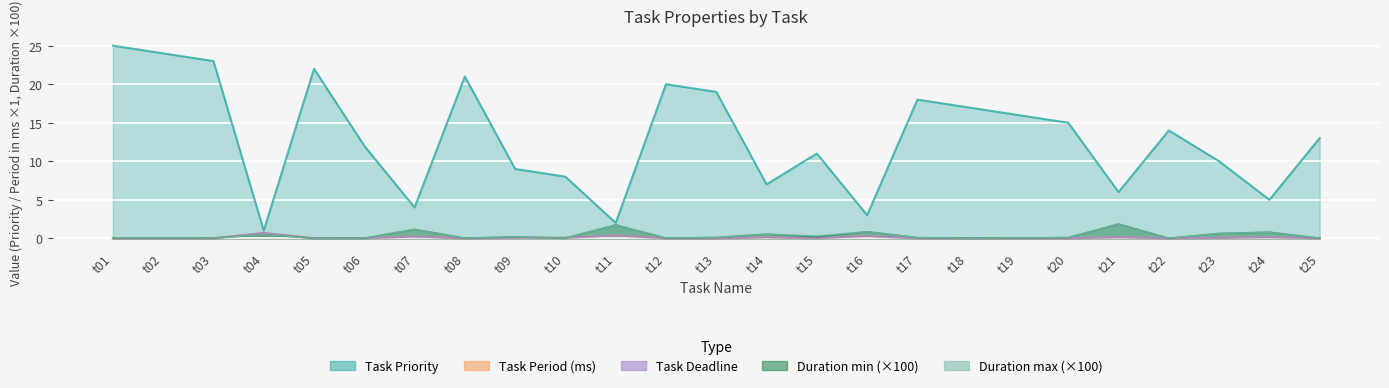

How many lines are shown in the chart?

5